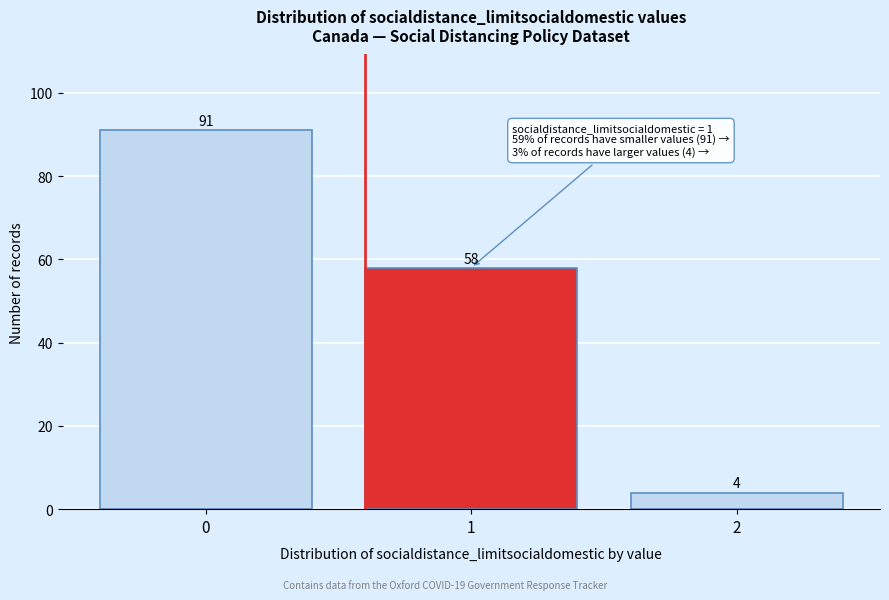

Reading left to right, list all the values displayed in this chart.

91	58	4